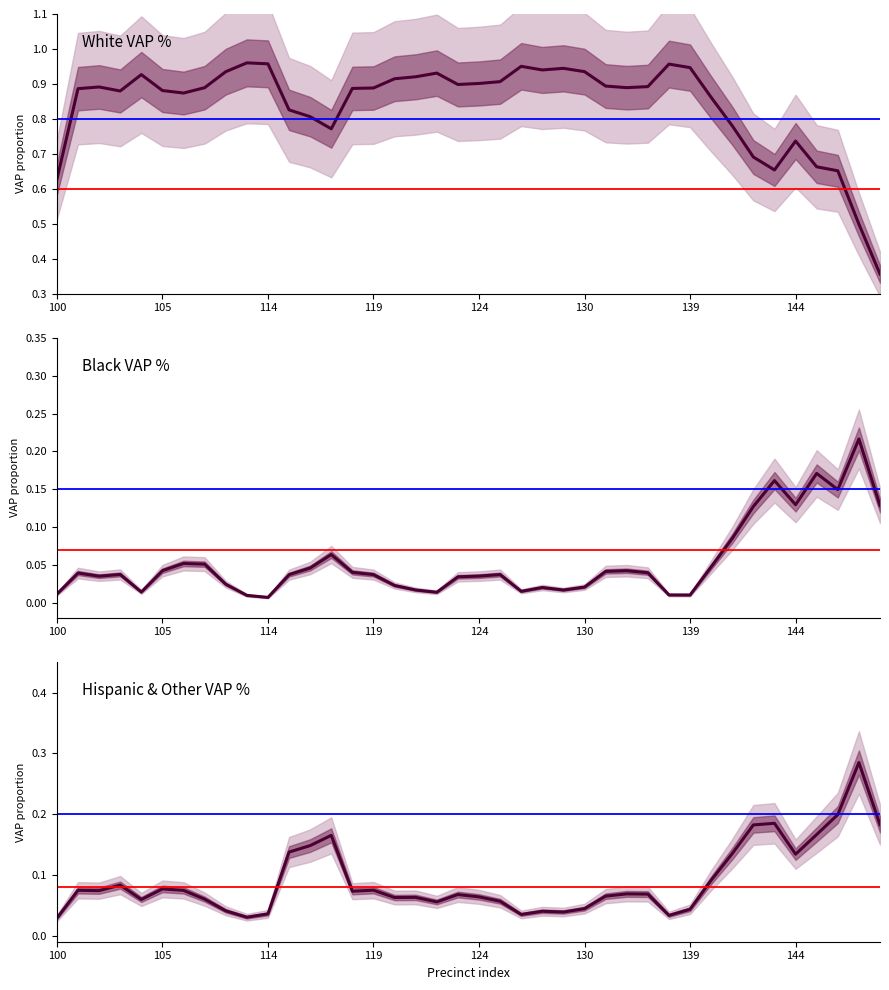

What are all the series names shown in the legend?

White VAP %, Black VAP %, Hispanic & Other VAP %